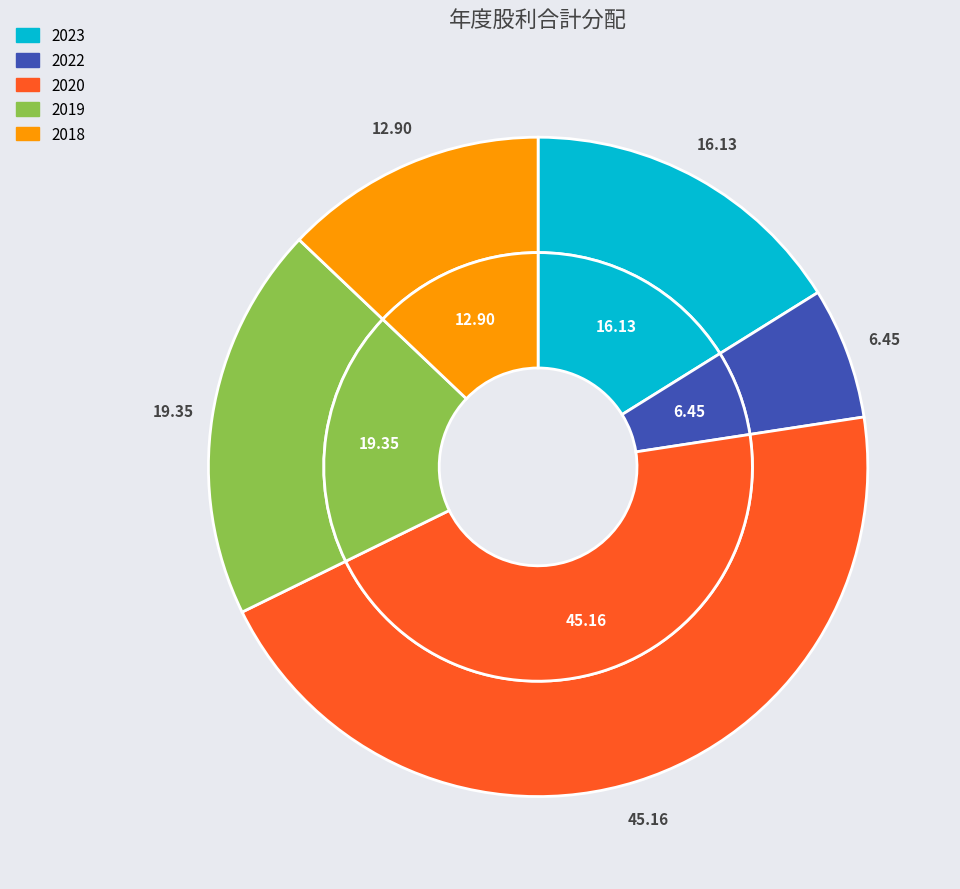

How many slices are in this pie chart?

5